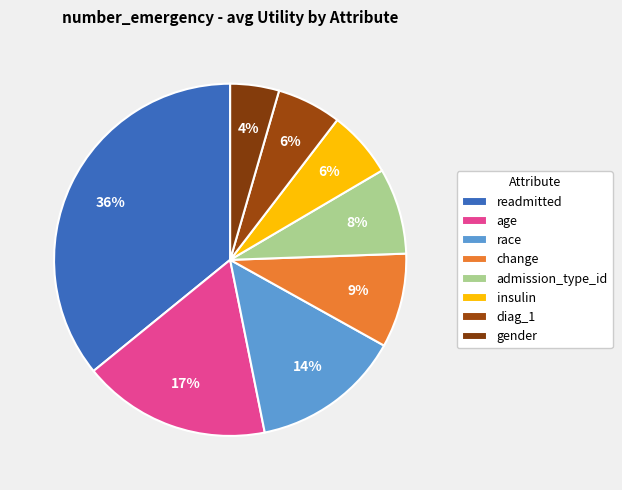

How many slices are in this pie chart?

8